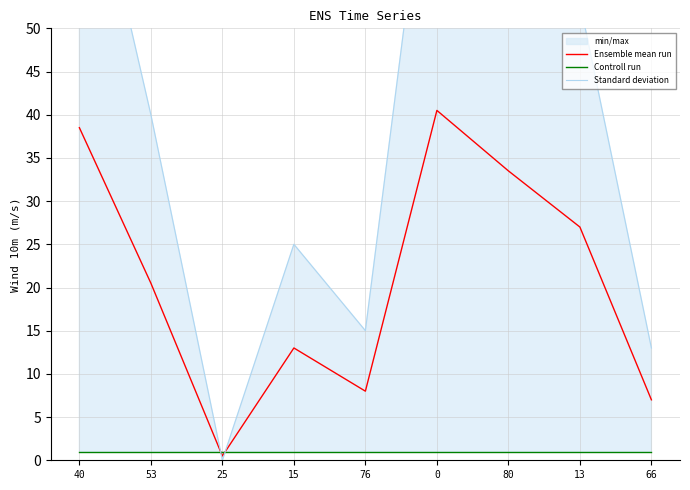

At 53, list the series in order from smallest to largest.

Controll run, Ensemble mean run, Standard deviation